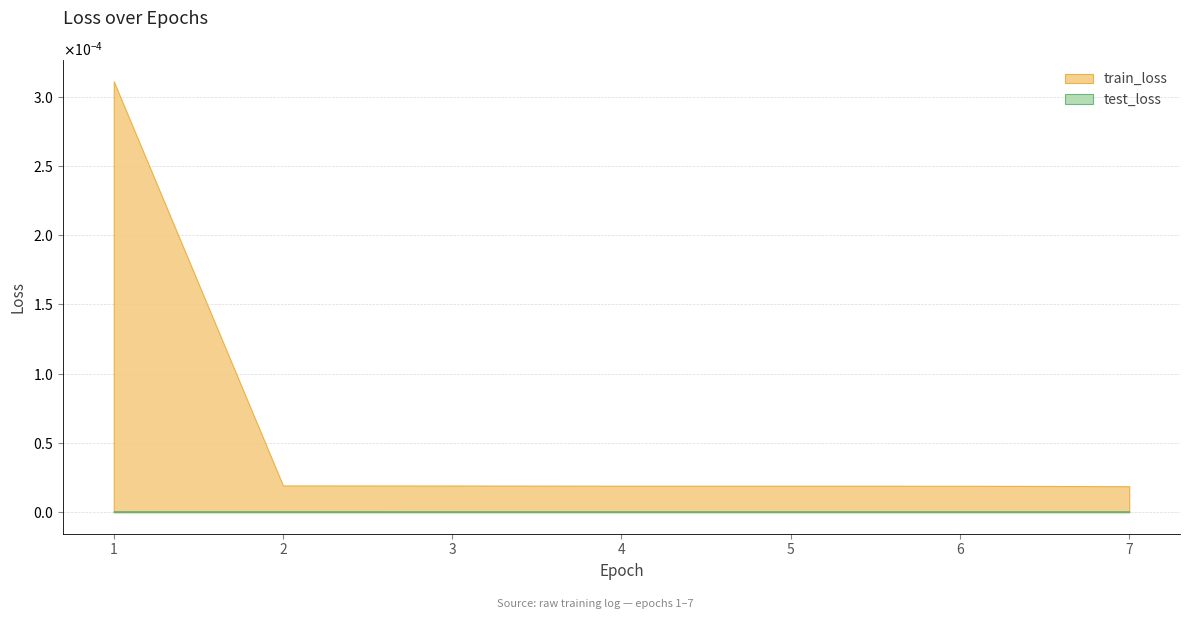

Is it true that test_loss equals 0.0 at 2?

True